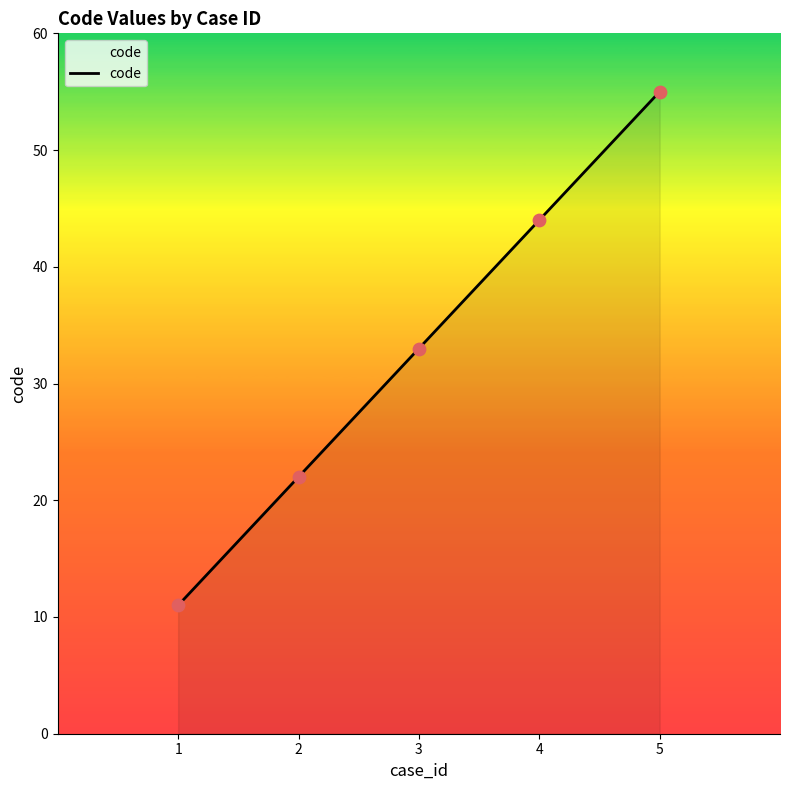

What is the change in value from 2 to 5?

+33